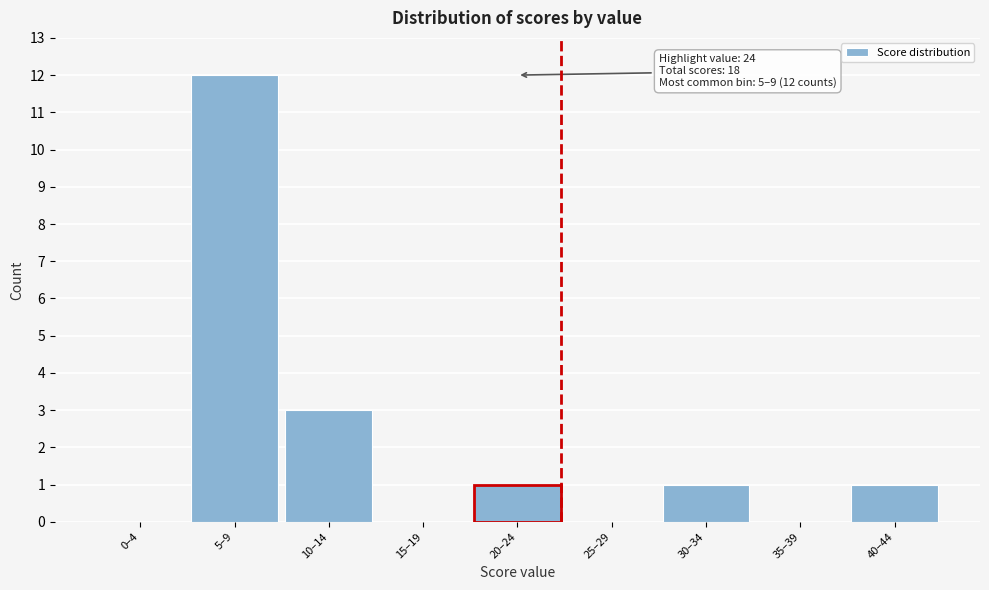

Reading left to right, transcribe all the data shown in this chart.

0–4=0	5–9=12	10–14=3	15–19=0	20–24=1	25–29=0	30–34=1	35–39=0	40–44=1